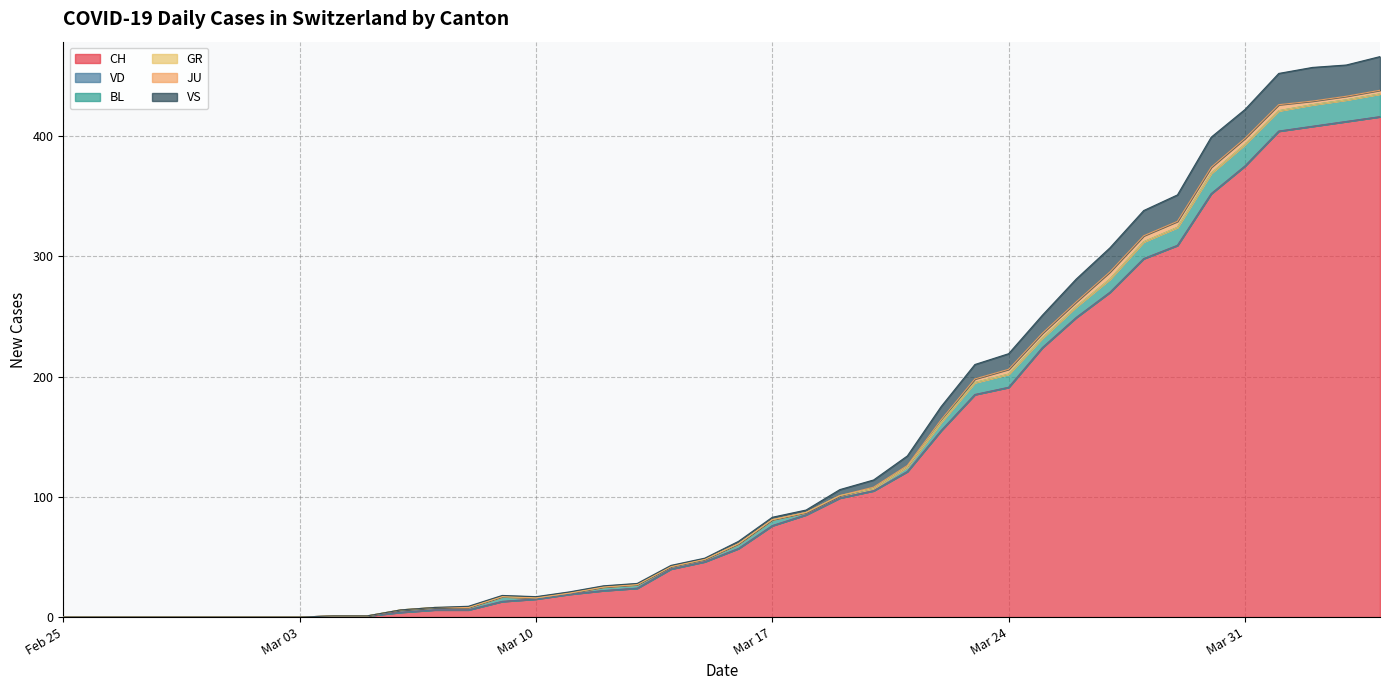

Which category has the highest value in the VS series?

2020-04-02